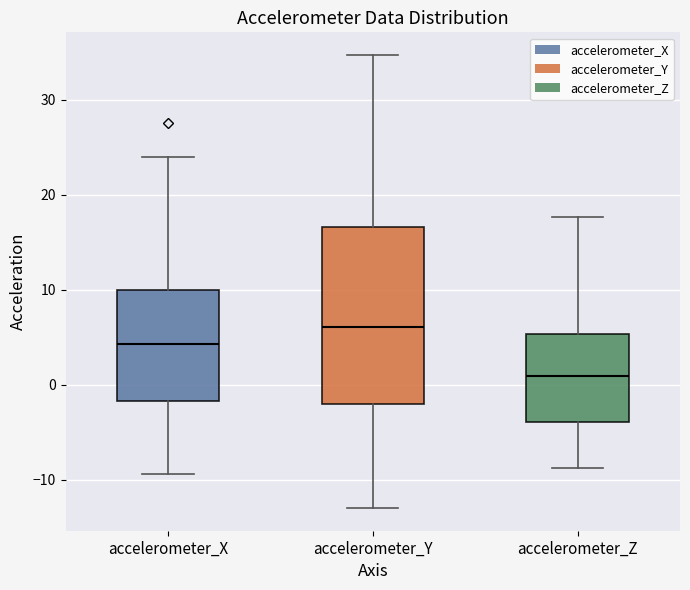

Which box is the tallest, from its lower edge to its upper edge?

accelerometer_Y